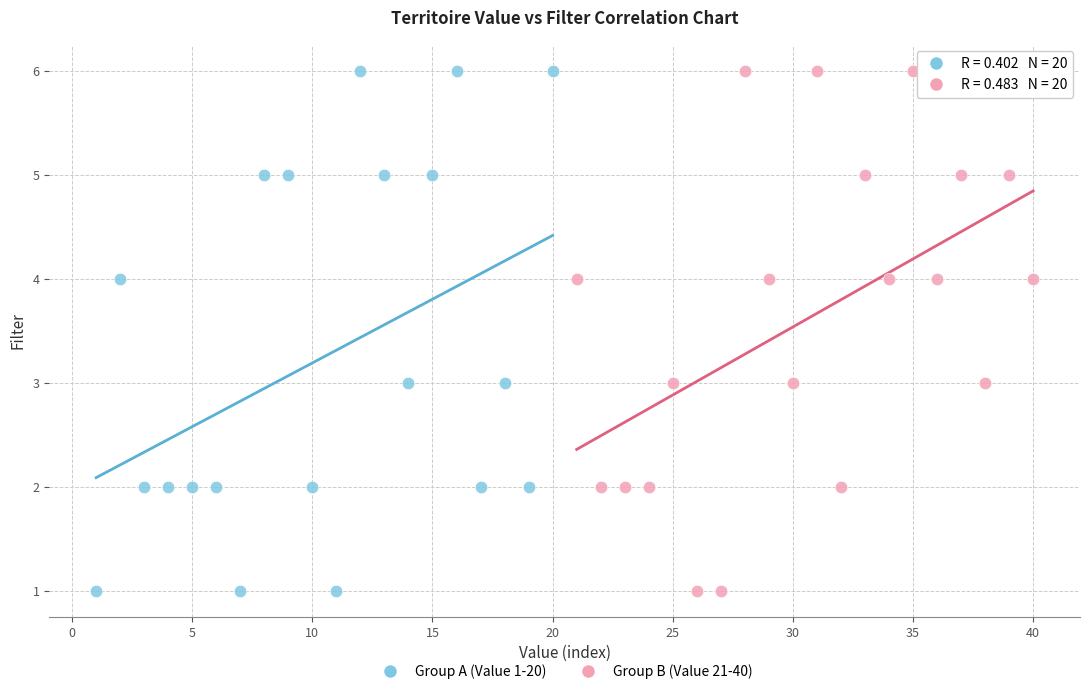

What are all the series names shown in the legend?

Group A (Value 1-20), Group B (Value 21-40)